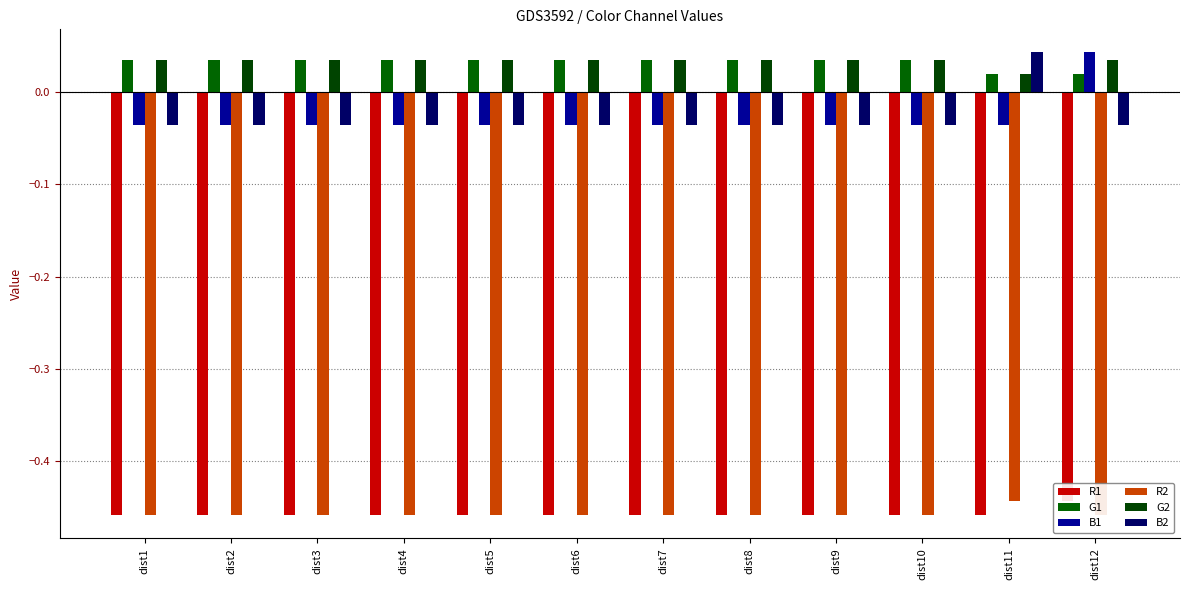

Is it true that R2 equals -0.5 at dist9?

True